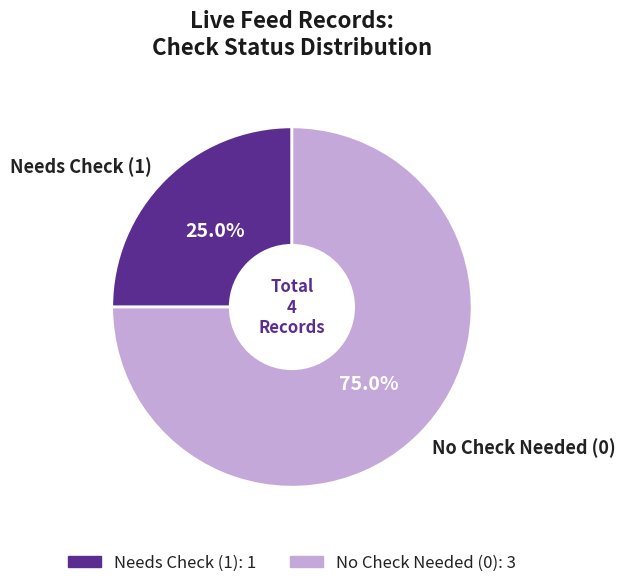

Count the number of slices in the pie.

2